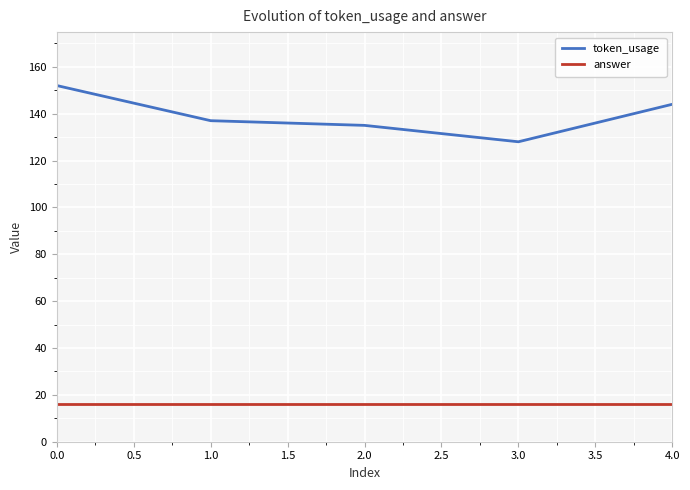

Which series has the largest range (max minus min)?

token_usage